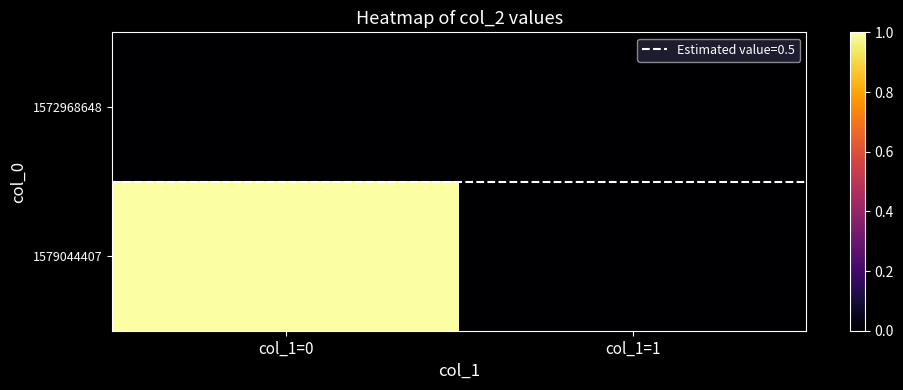

What is the total value across all series at col_1=0?

1